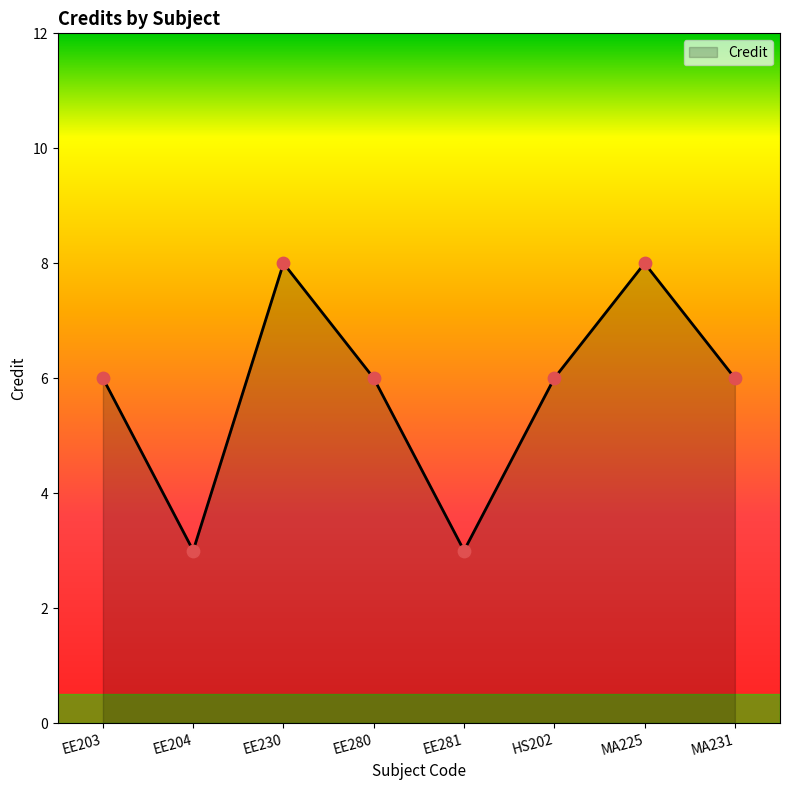

Approximately how many times larger is the value at EE230 compared to EE203?

1.3